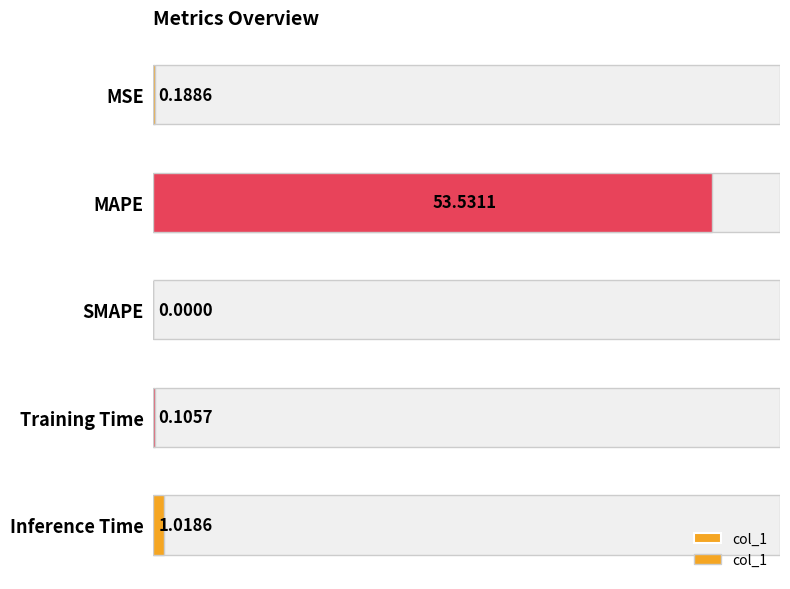

How many categories are shown in the chart?

5